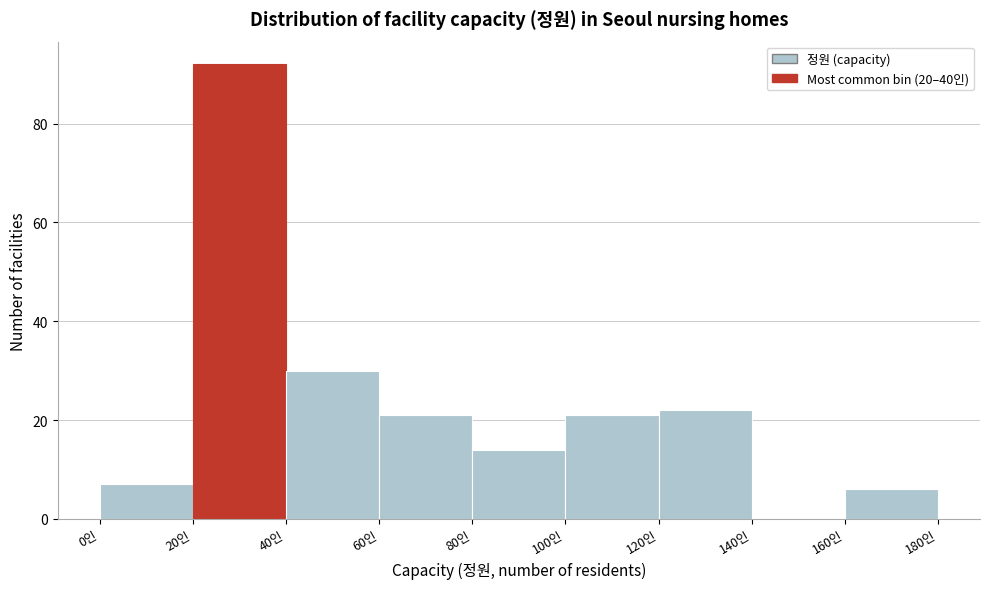

Reading left to right, list every bar in this chart as the range it spans on the x-axis followed by its height. The values are not printed on the chart, so give them approximately, as read against the axis.

0 to 20: 8
20 to 40: 92
40 to 60: 30
60 to 80: 22
80 to 100: 14
100 to 120: 22
120 to 140: 22
140 to 160: 0
160 to 180: 6